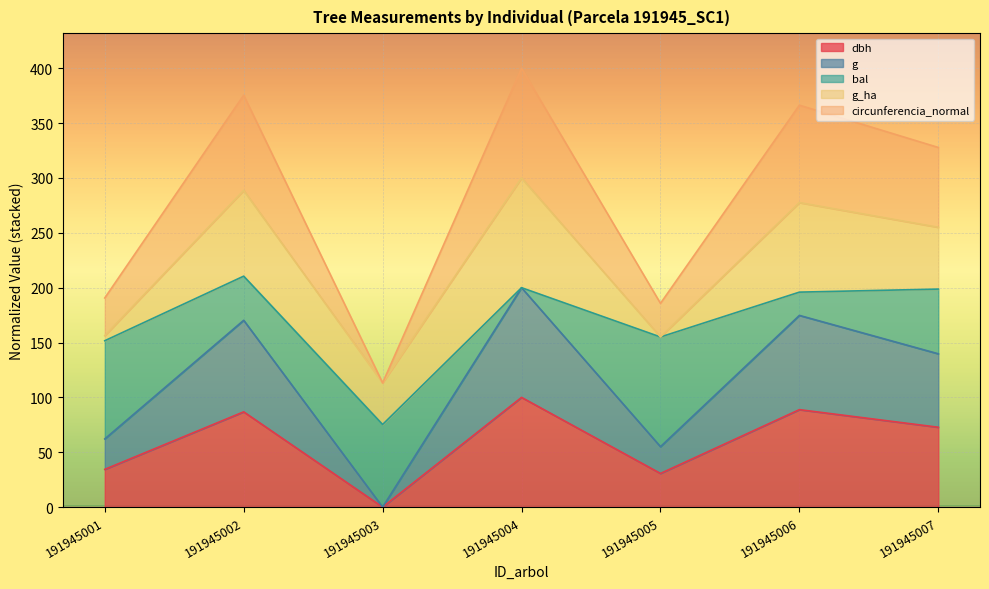

Where is the first local minimum for g?

191945003